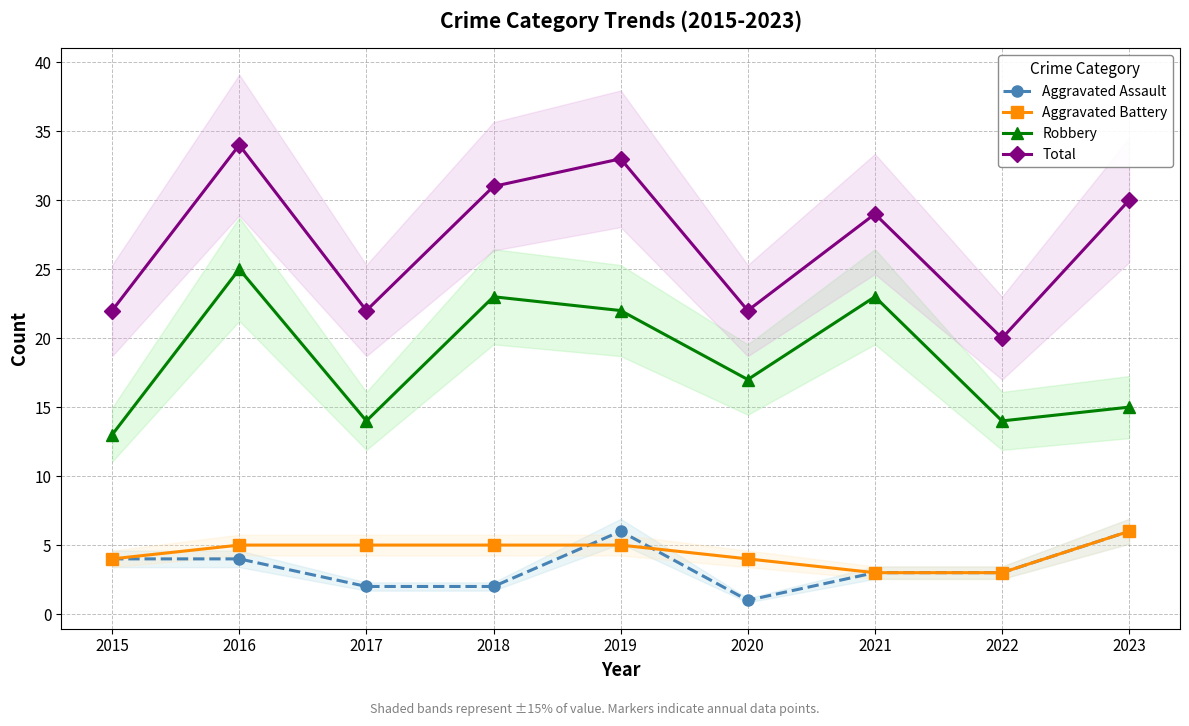

Is it true that Aggravated Assault equals 0 at 2017?

False